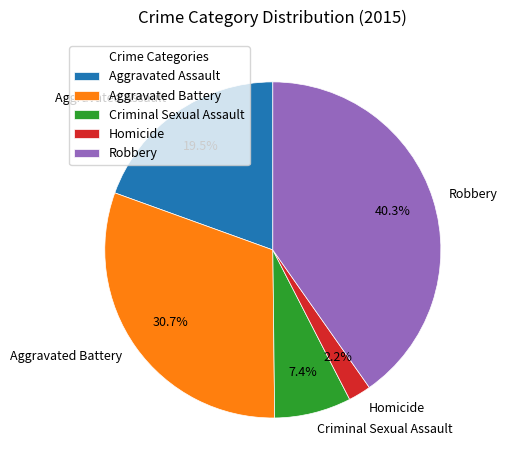

What is the ratio of the value at Aggravated Assault to the value at Criminal Sexual Assault?

2.6